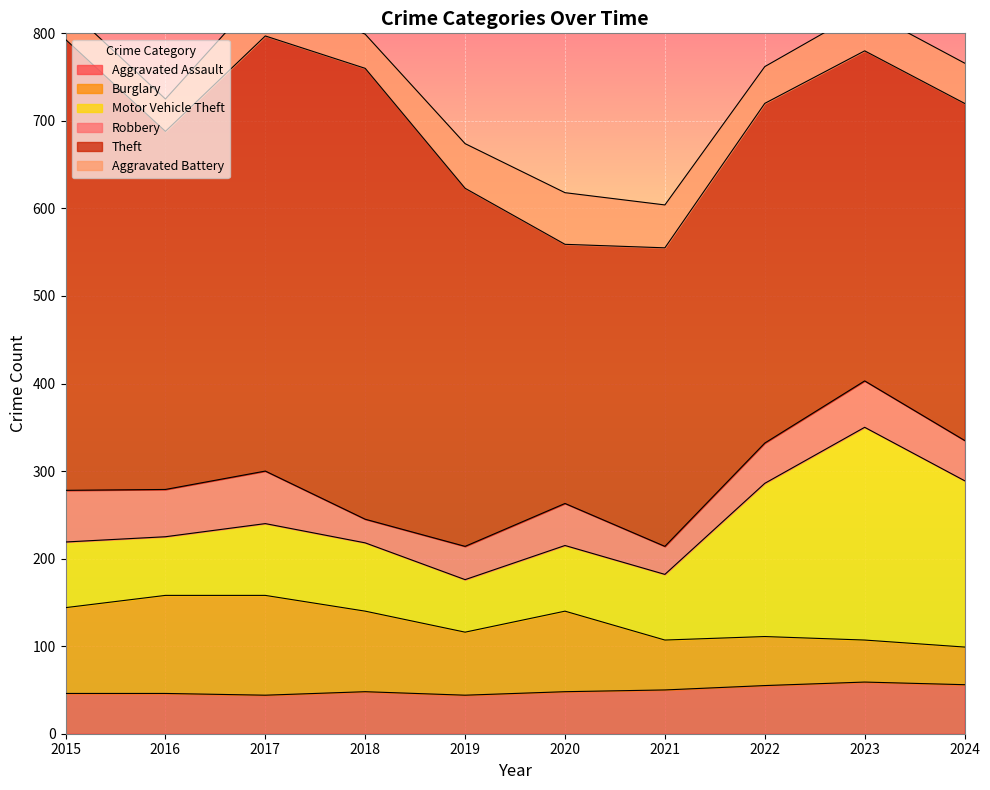

How many intersections are there between Burglary and Robbery?

1